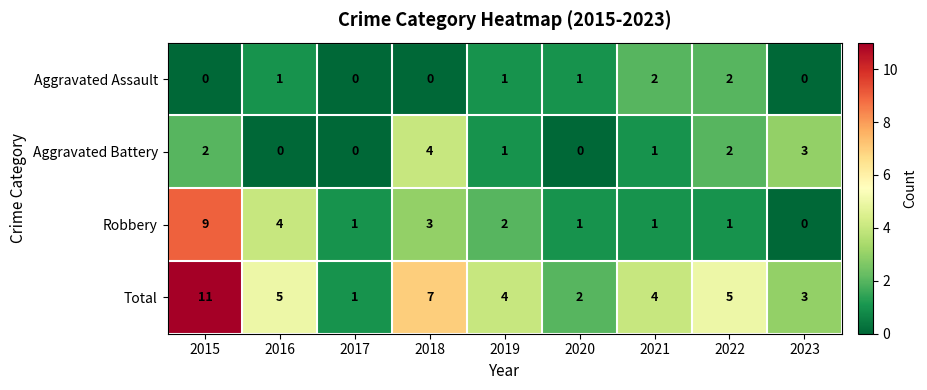

What is the difference between the maximum and second lowest values in the Aggravated Battery series?

4